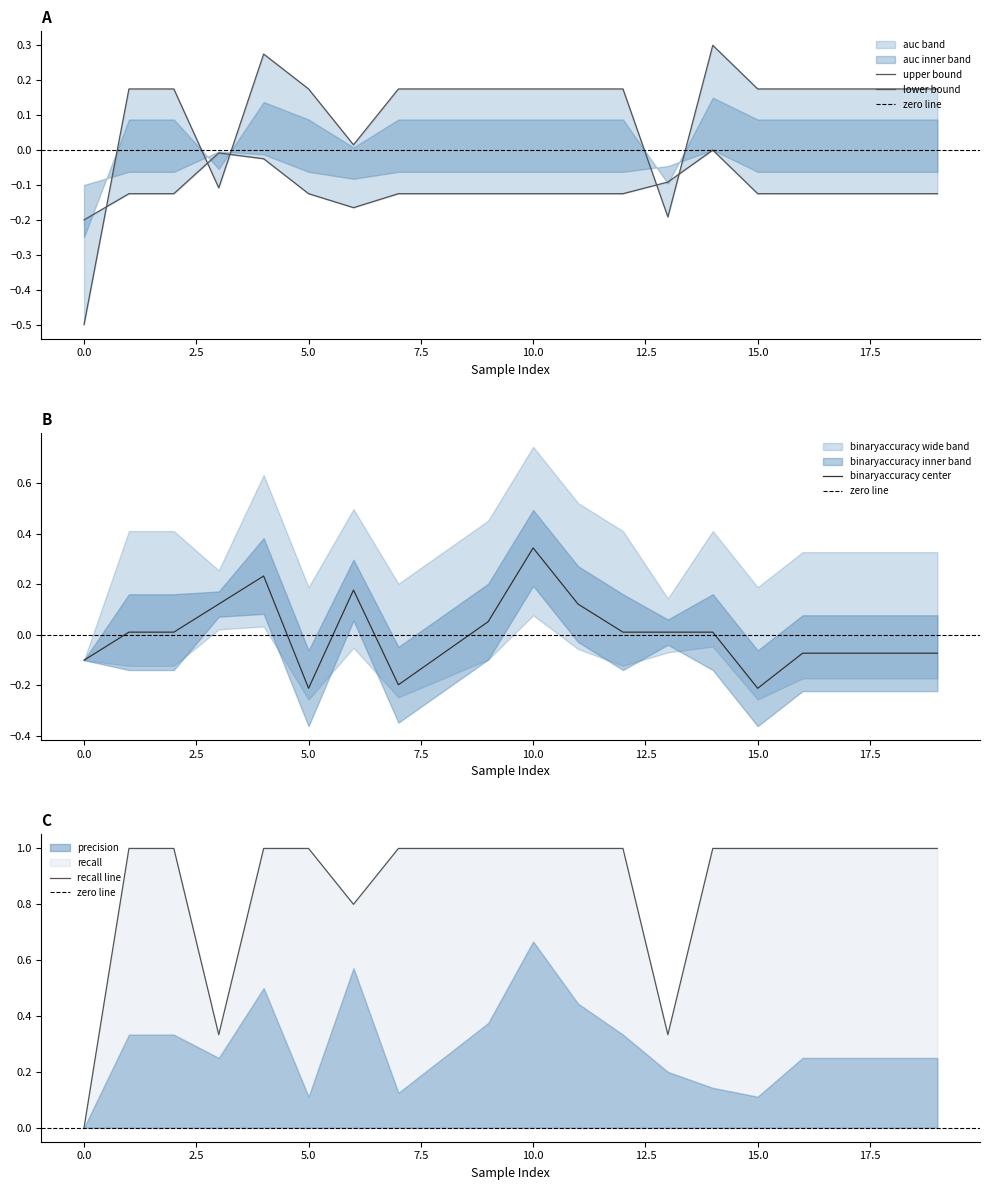

What is the approximate value of binaryaccuracy at 11?

0.1